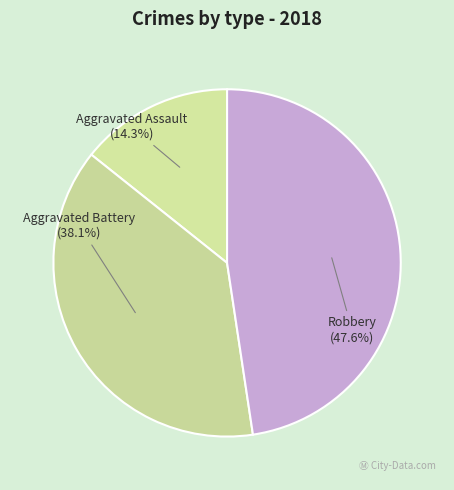

Which category has the biggest portion of the pie?

Robbery